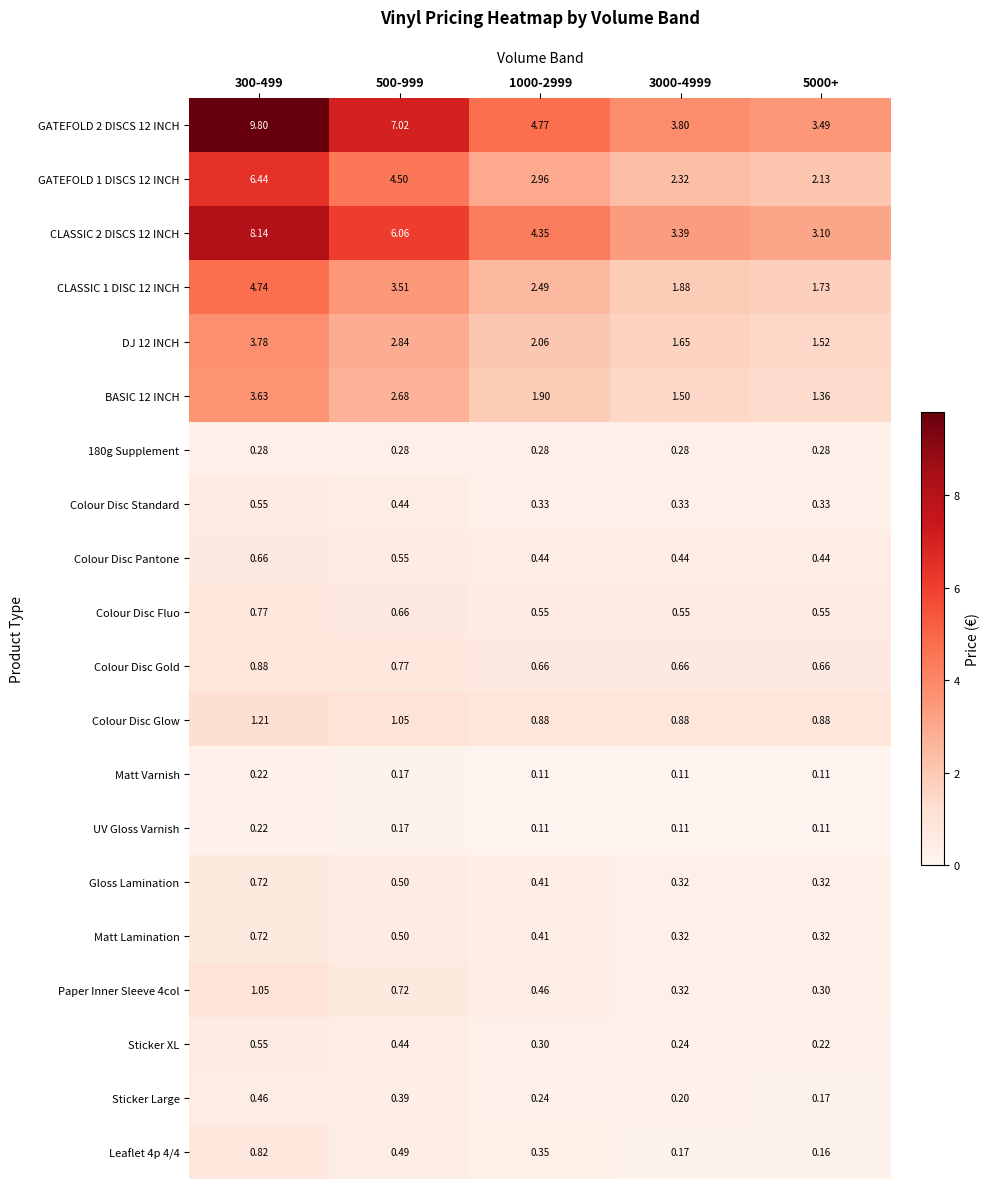

Is the value of Colour Disc Gold at 1000-2999 greater than the value of Colour Disc Fluo at 300-499?

No